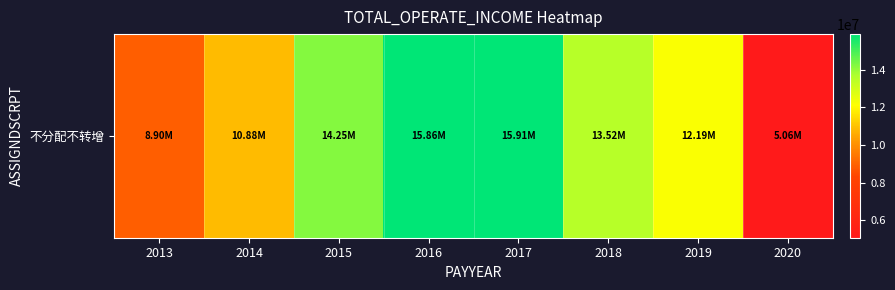

What is the difference between the values at 2015 and 2018?

728716.7